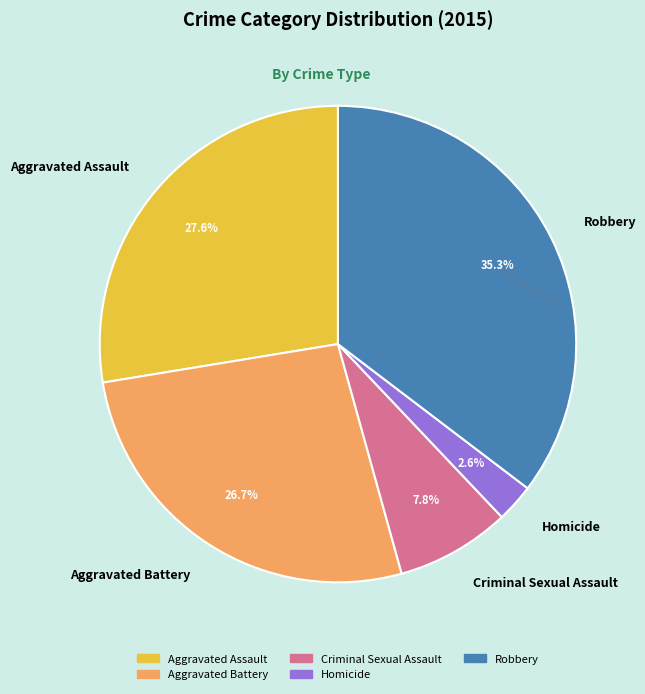

What is the largest slice in the pie chart?

Robbery